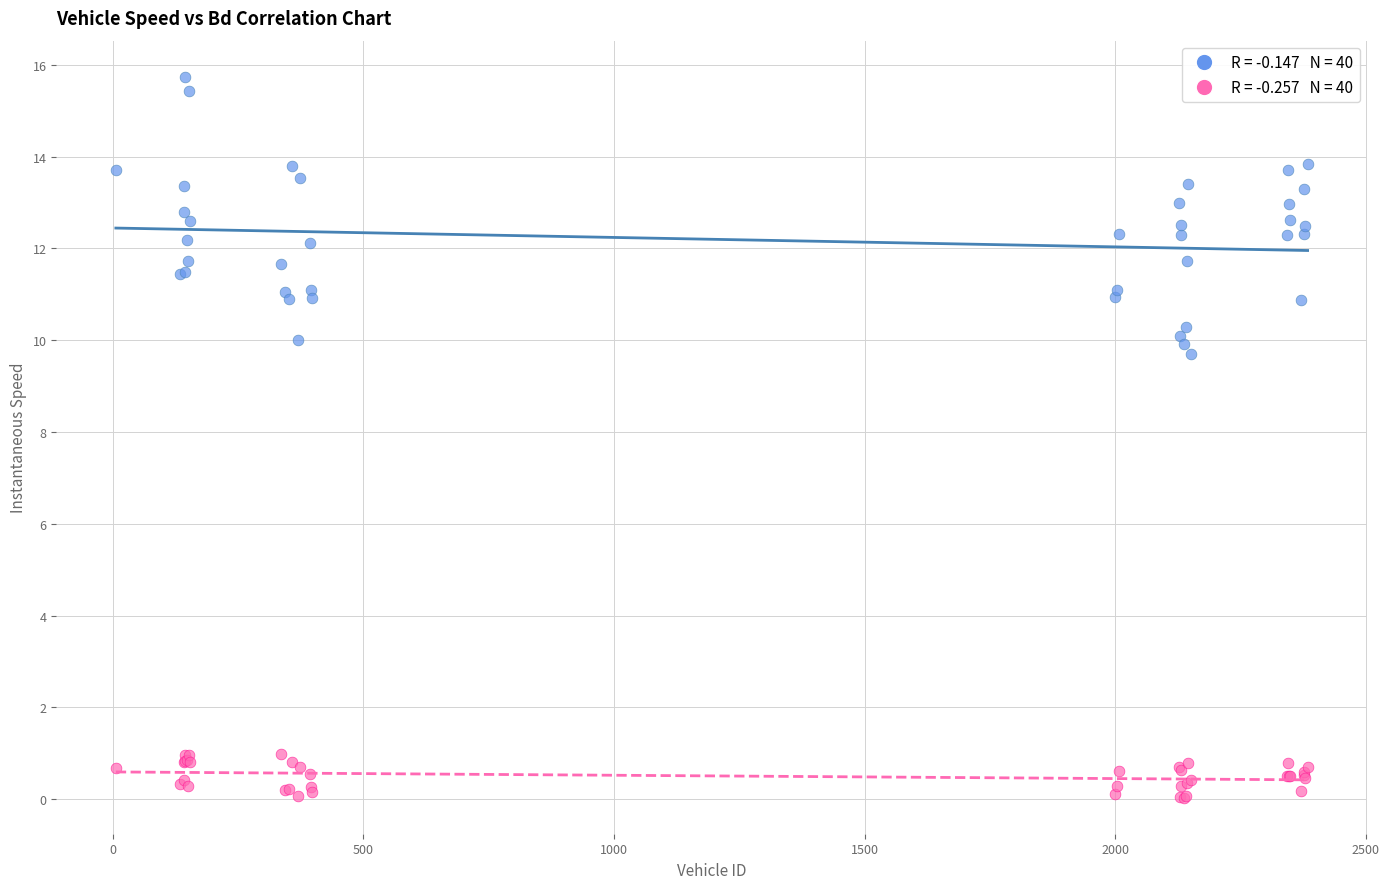

Across all series, what Y value is closest to 7?

9.7